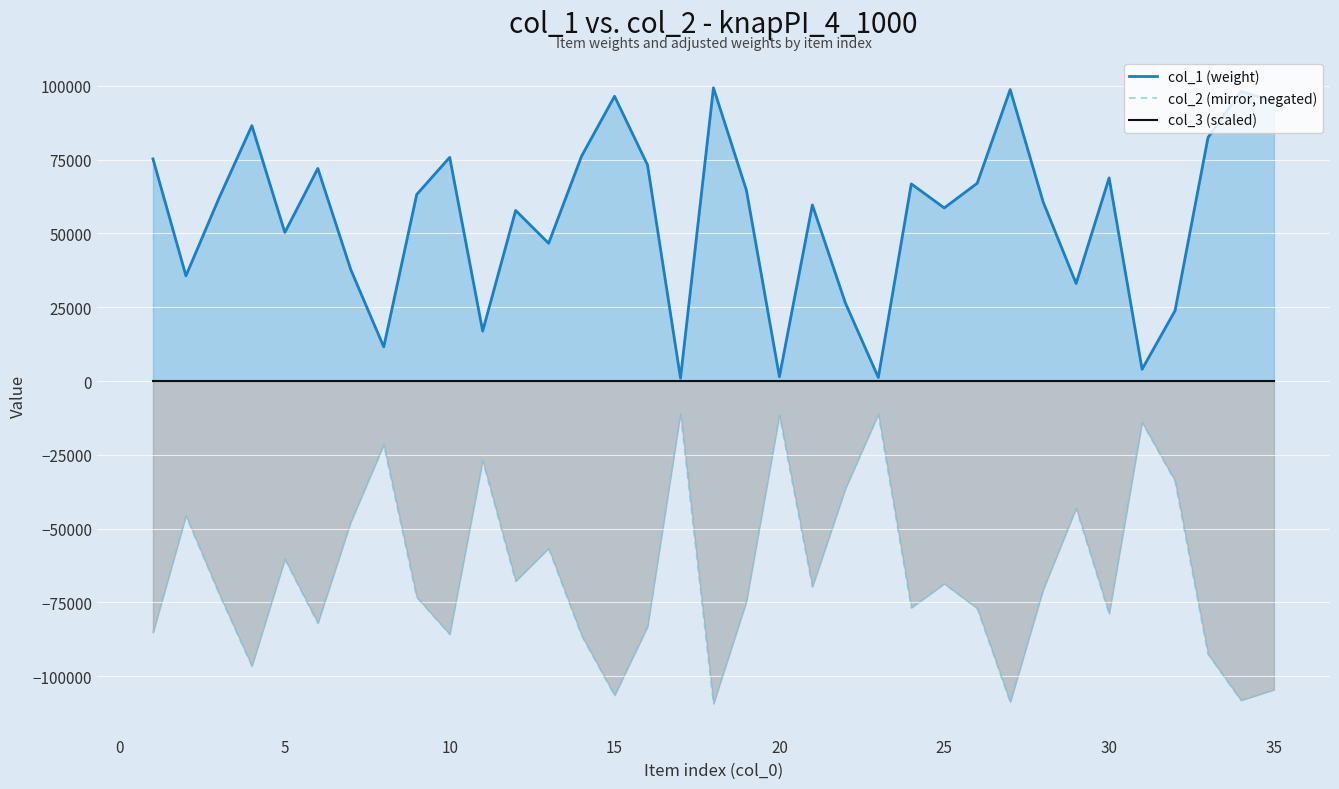

Count the number of categories in the chart.

35